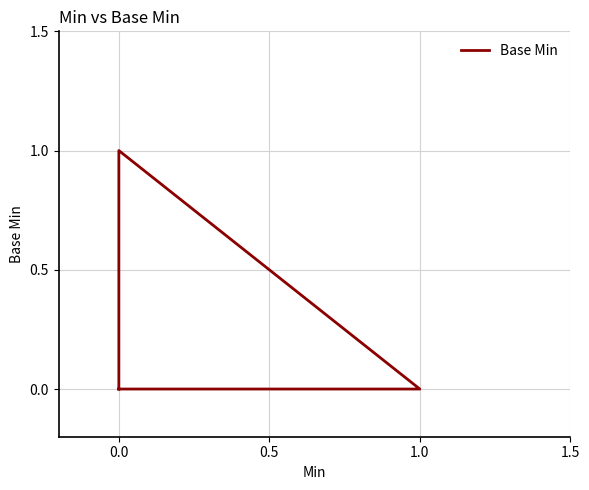

What is the maximum value shown in the chart?

1